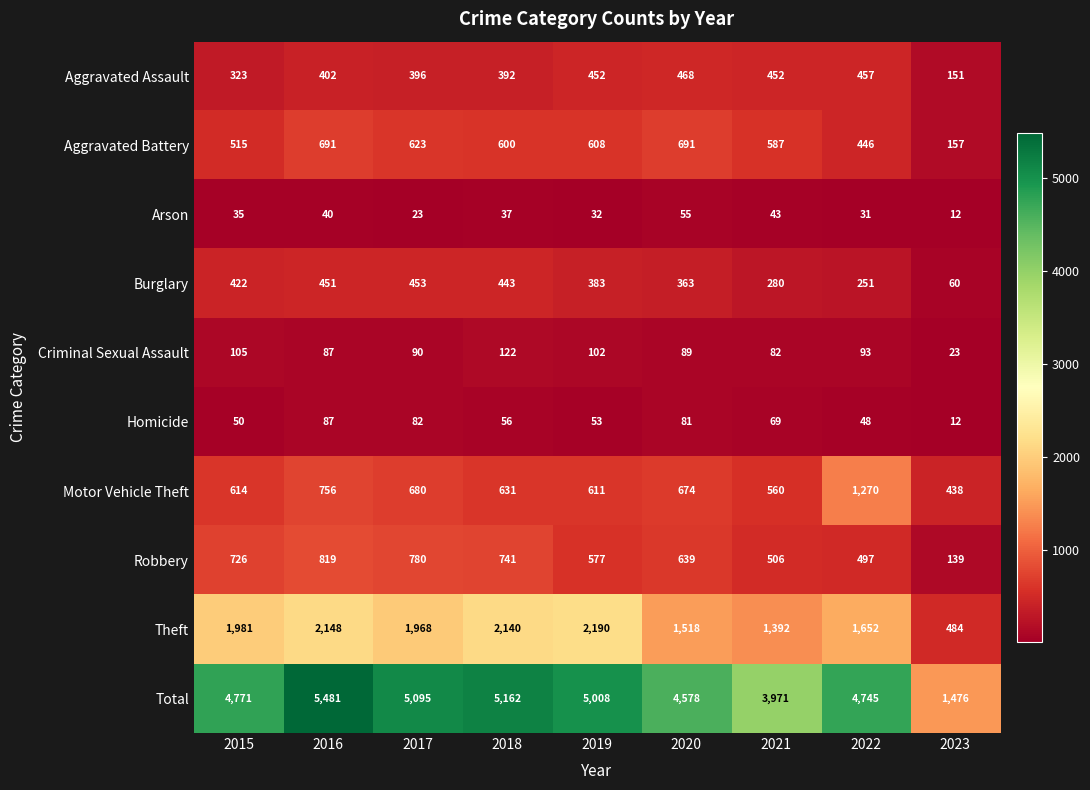

What is the smallest value displayed?

12